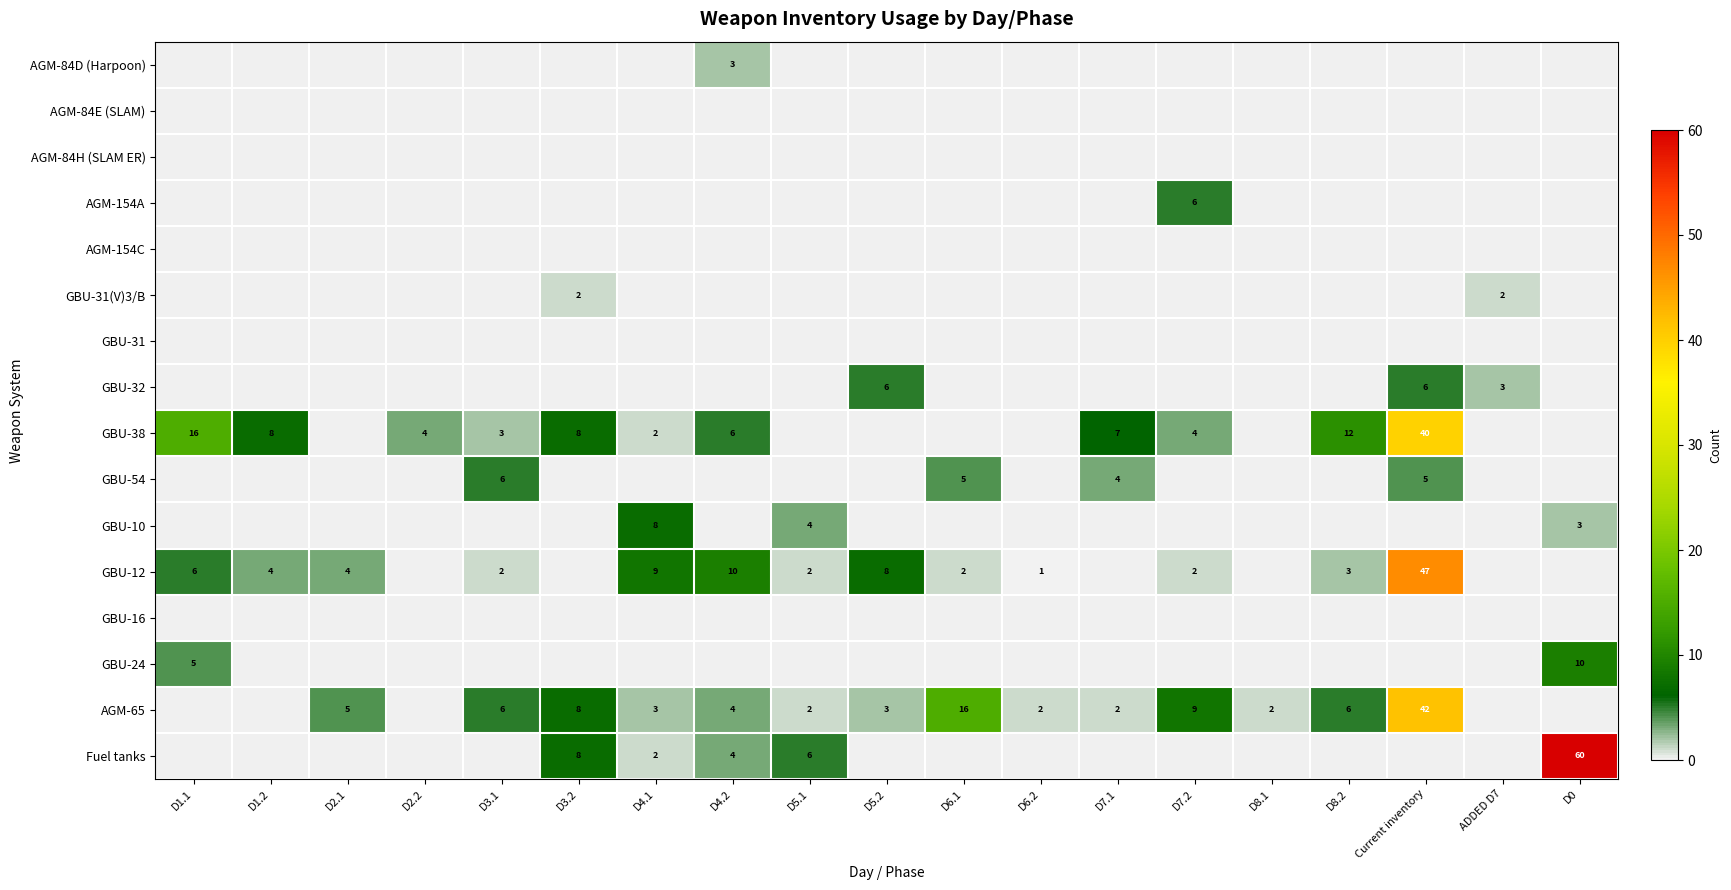

How many values in the GBU-38 series exceed 3?

9